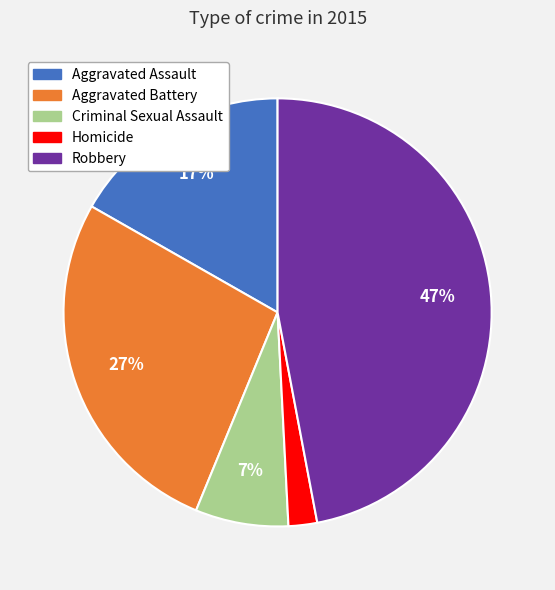

To the nearest percent, what percentage of the pie is Criminal Sexual Assault?

7%